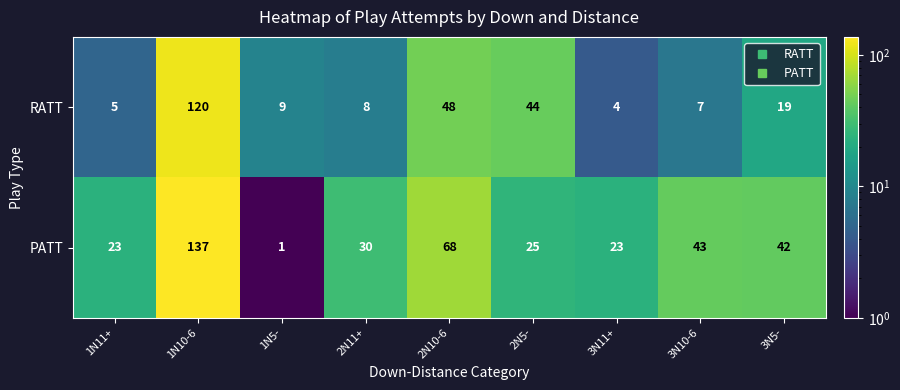

Is it true that PATT equals 30 at 2N11+?

True